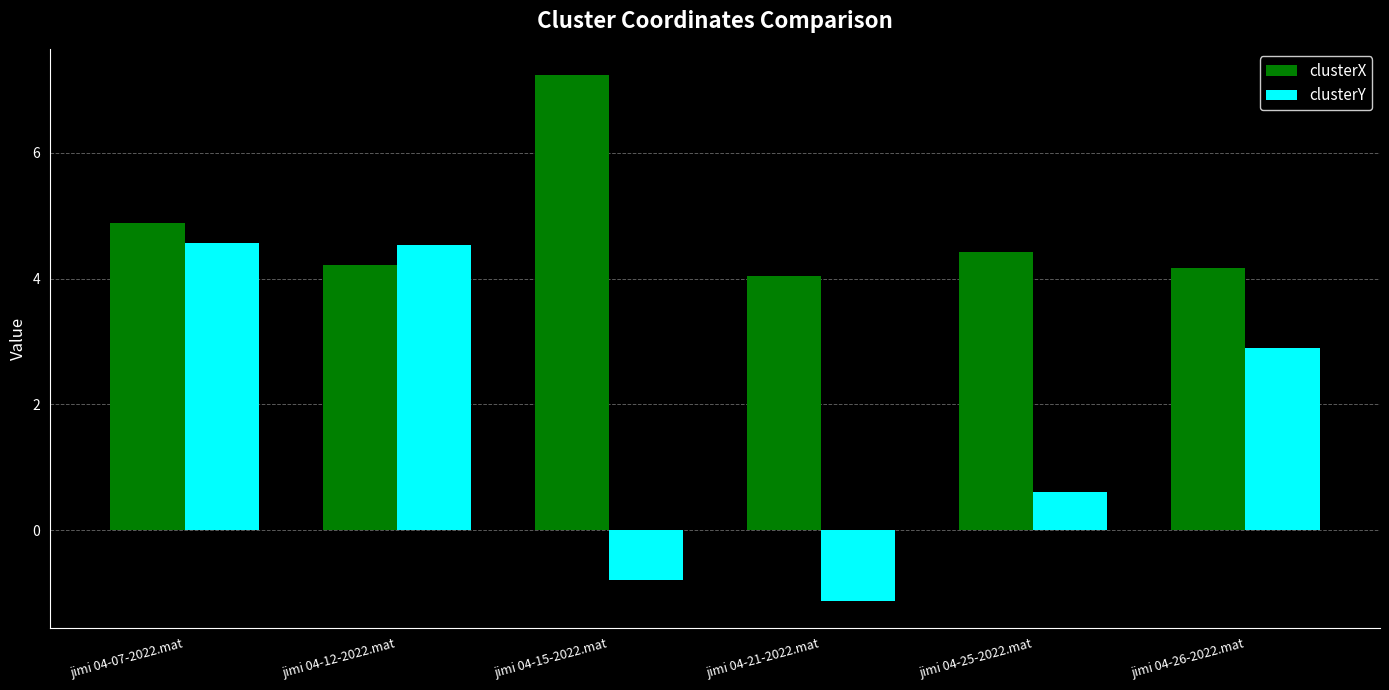

Are the bars horizontal?

No